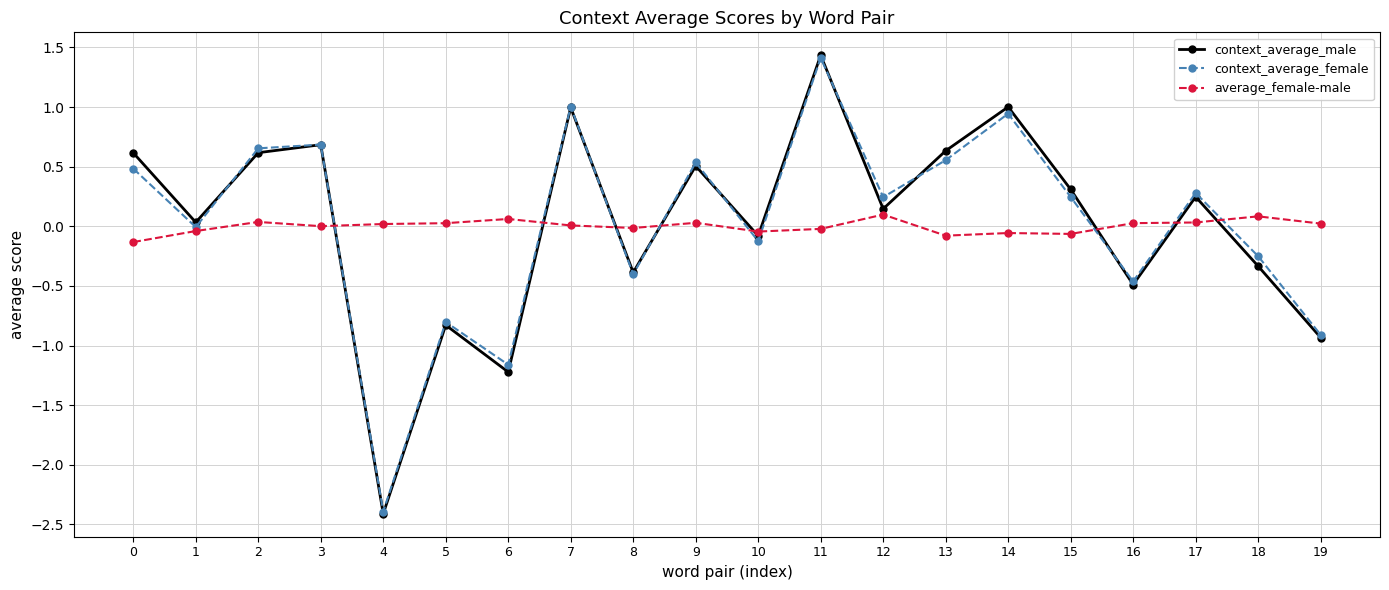

Which series changed the most between 0 and 17?

context_average_male